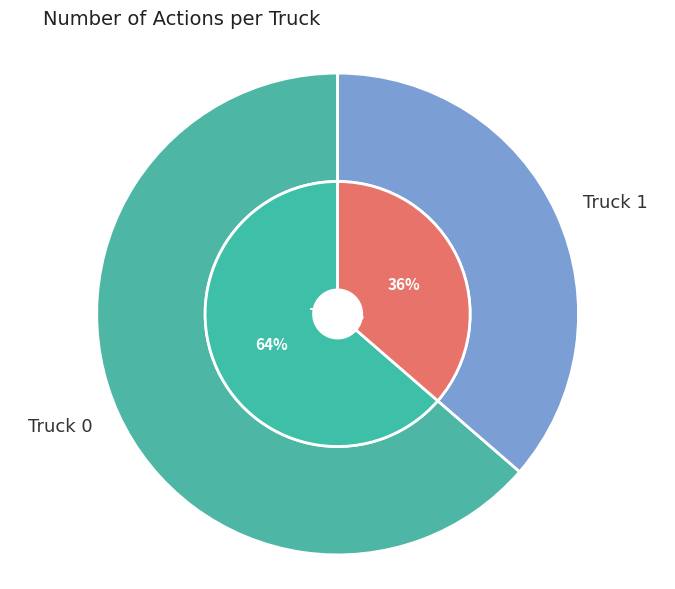

What is the change in value from Truck 0 to Truck 1?

-3